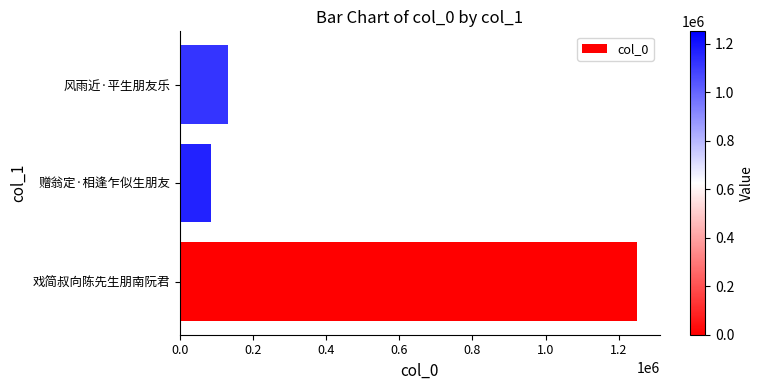

Reading top to bottom, transcribe all the data shown in this chart.

风雨近·平生朋友乐=130949	赠翁定·相逢乍似生朋友=86259	戏简叔向陈先生朋南阮君=1250386